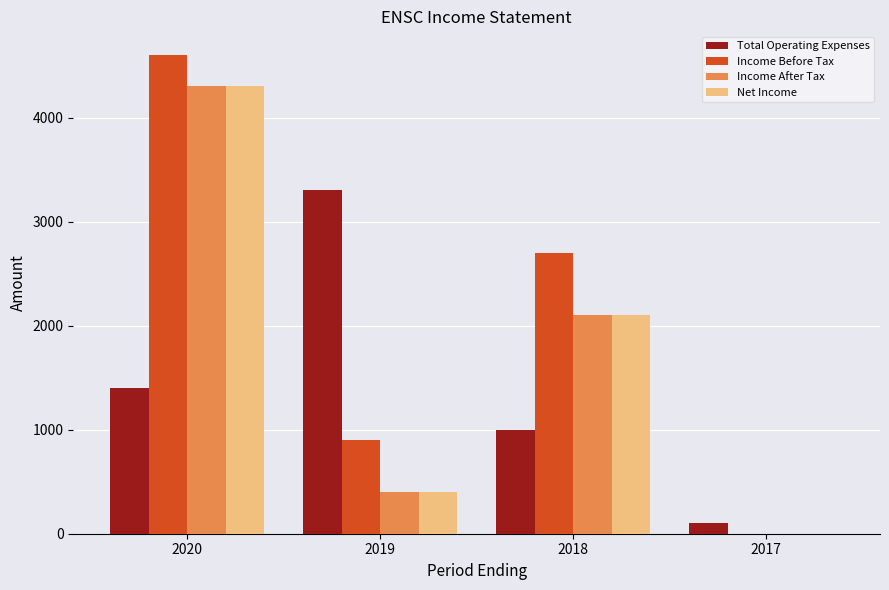

Is the value of Net Income at 2017 greater than the value of Total Operating Expenses at 2018?

No